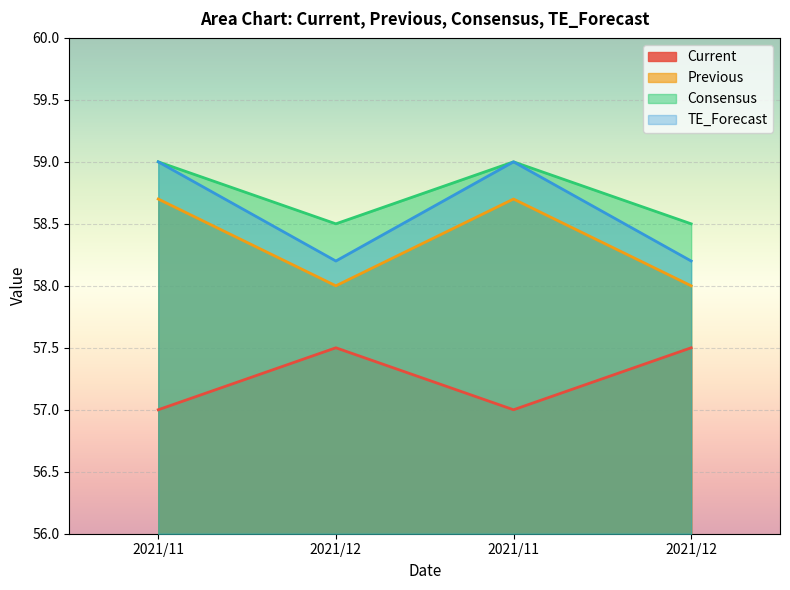

Which series has the largest total across all categories?

Consensus